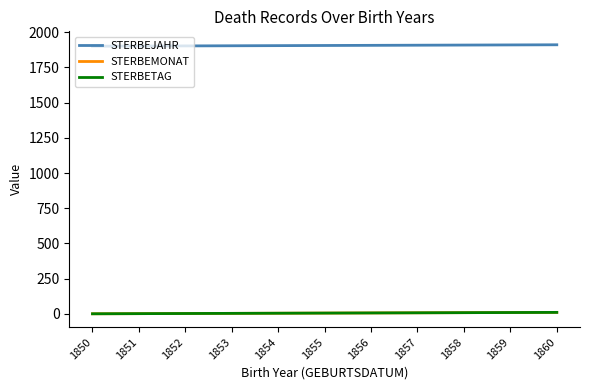

Is this an area chart (filled region under the line)?

No